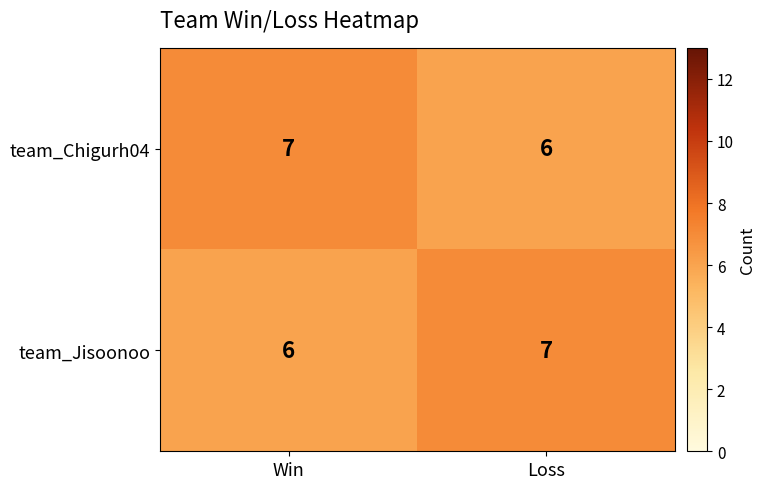

Reading right to left, list all the values displayed in this chart.

team_Chigurh04: Loss=6	Win=7
team_Jisoonoo: Loss=7	Win=6